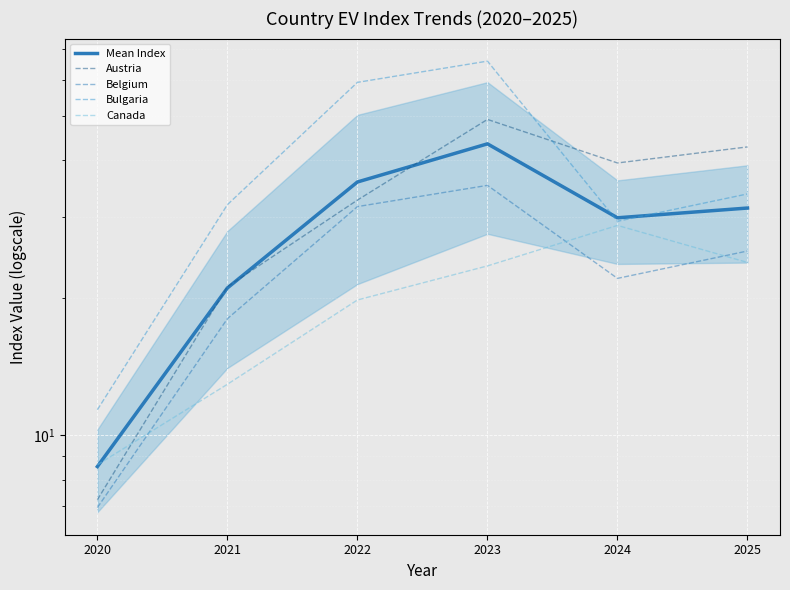

In Belgium, how many points are lower than both neighbors (excluding endpoints)?

1